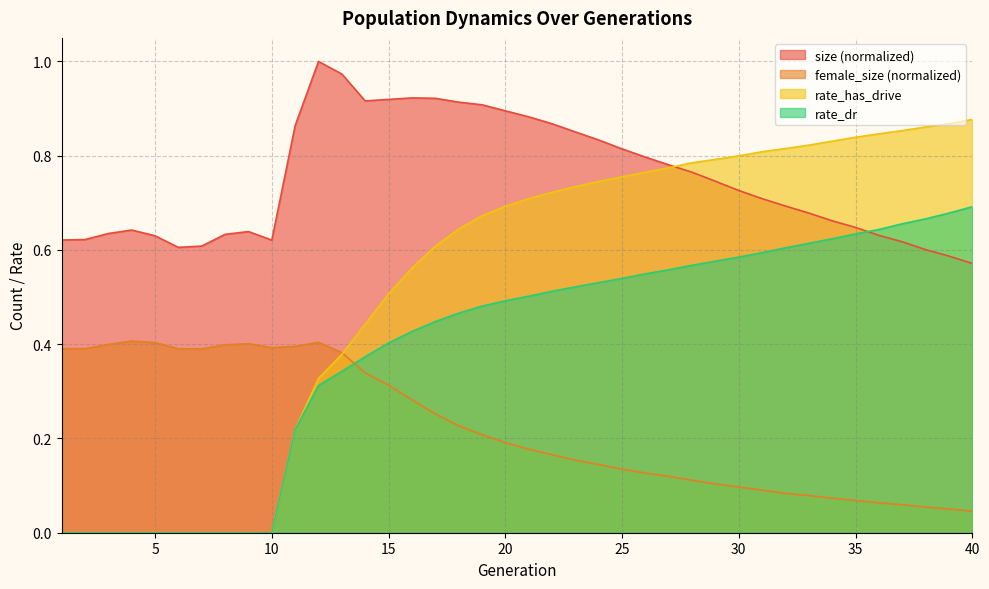

What is the difference between the highest and lowest values at 17?

0.7